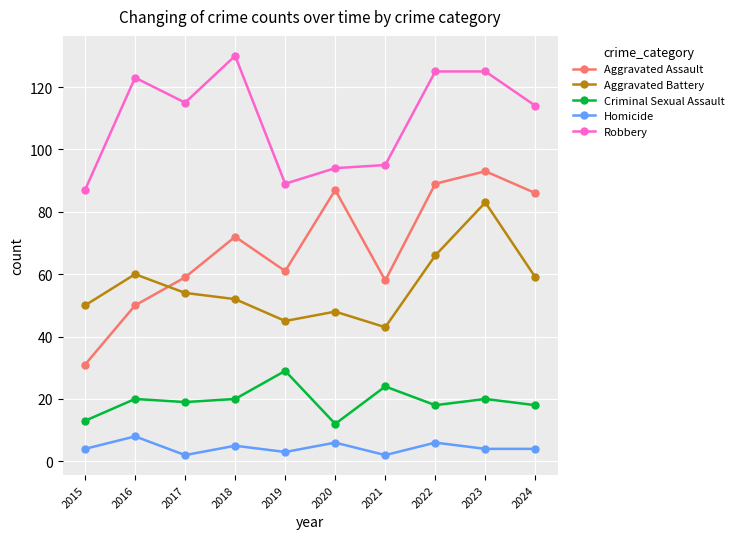

The Robbery series shows 206 at 2017. True or false?

False